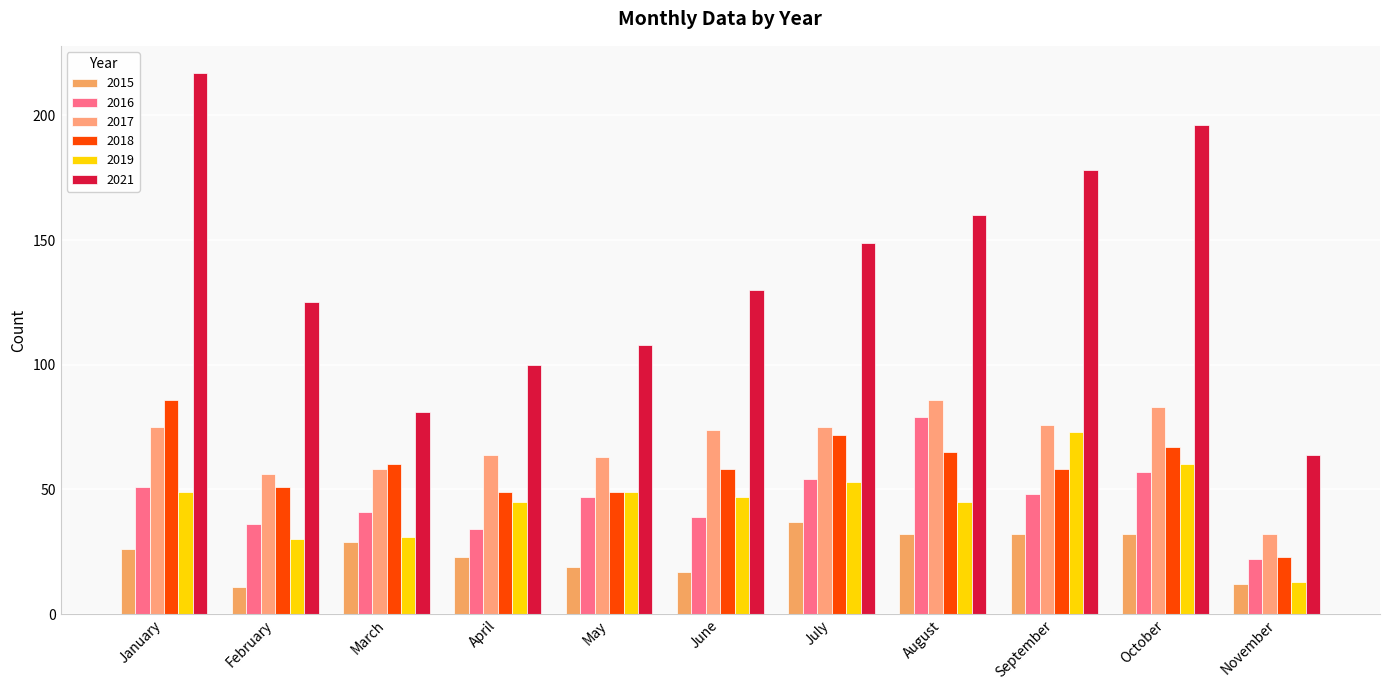

Reading left to right, list all the values displayed in this chart.

2015: January=26	February=11	March=29	April=23	May=19	June=17	July=37	August=32	September=32	October=32	November=12
2016: January=51	February=36	March=41	April=34	May=47	June=39	July=54	August=79	September=48	October=57	November=22
2017: January=75	February=56	March=58	April=64	May=63	June=74	July=75	August=86	September=76	October=83	November=32
2018: January=86	February=51	March=60	April=49	May=49	June=58	July=72	August=65	September=58	October=67	November=23
2019: January=49	February=30	March=31	April=45	May=49	June=47	July=53	August=45	September=73	October=60	November=13
2021: January=217	February=125	March=81	April=100	May=108	June=130	July=149	August=160	September=178	October=196	November=64